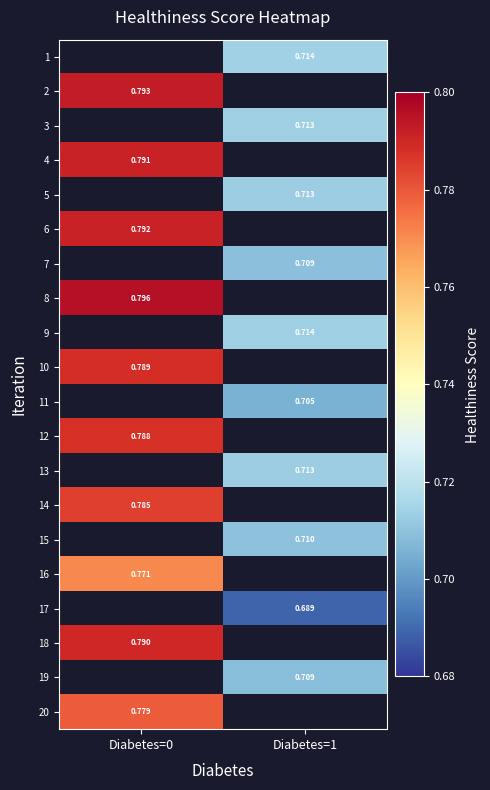

Is it true that 5 equals 0.3 at Diabetes=1?

False